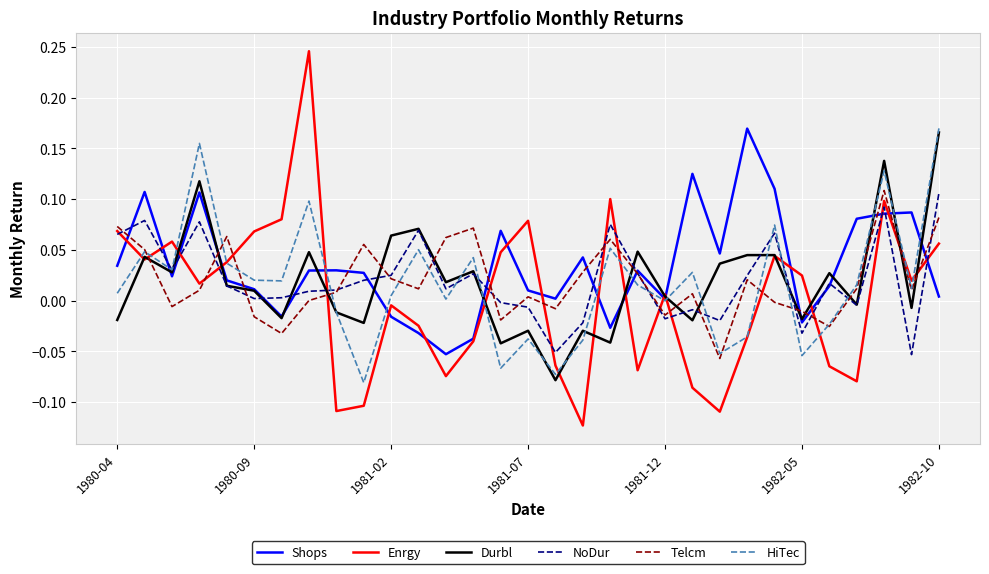

After their last crossing, which series has the higher values: Telcm or Durbl?

Durbl